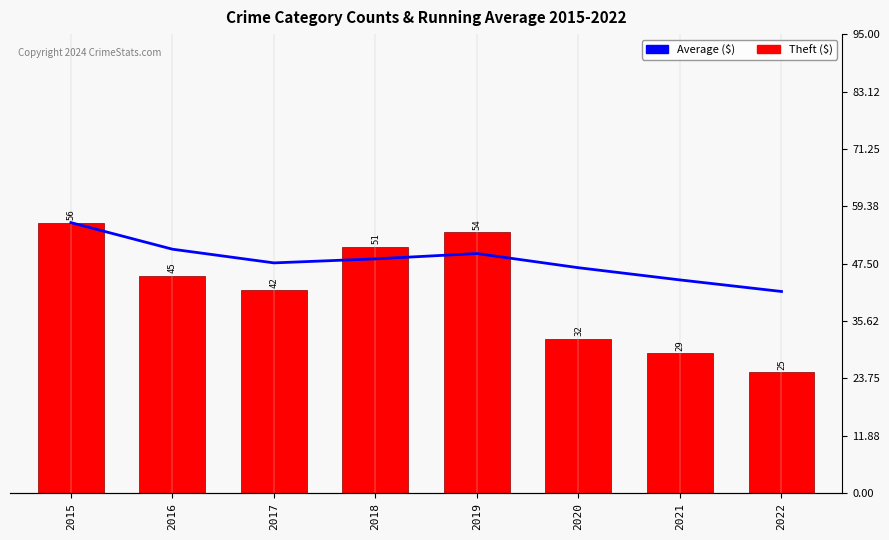

Which series changed the most between 2016 and 2019?

Theft ($)